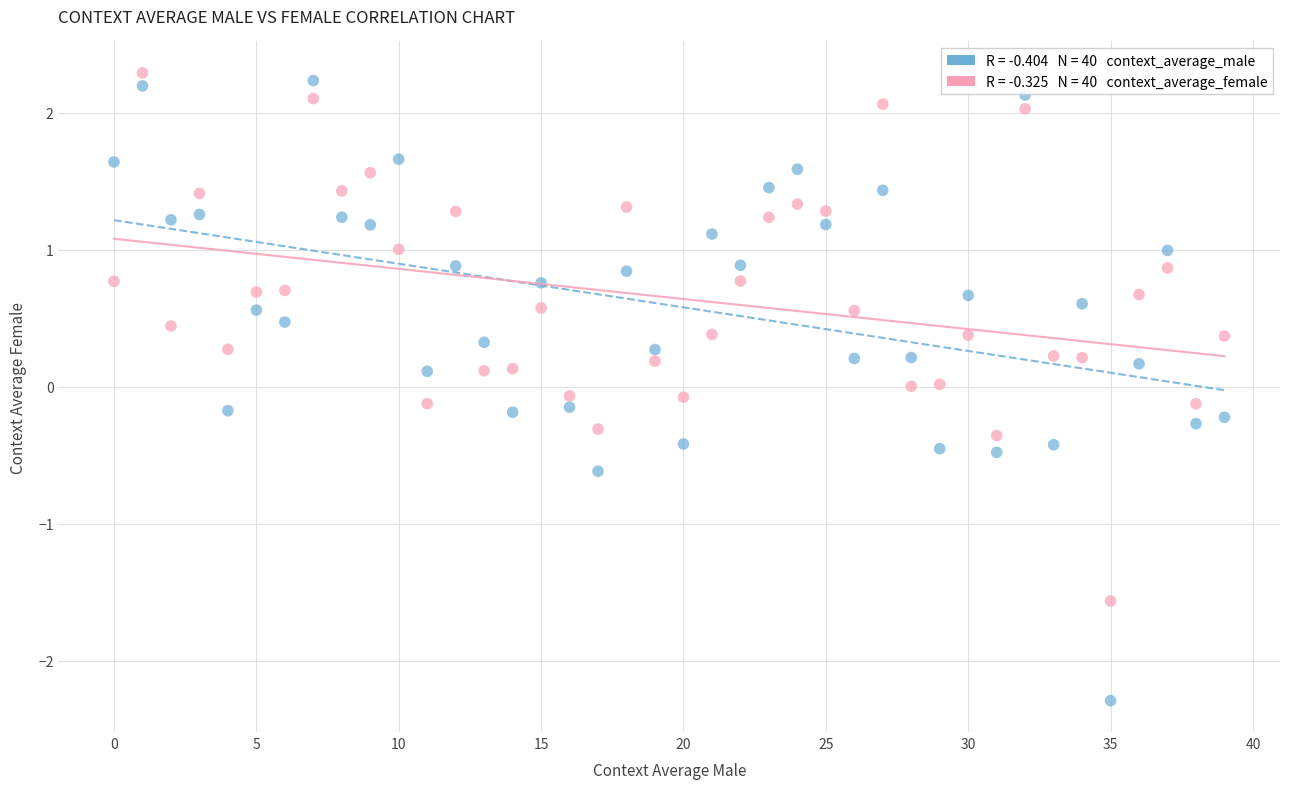

Across all data points, what is the range of Y values (max minus min)?

4.6